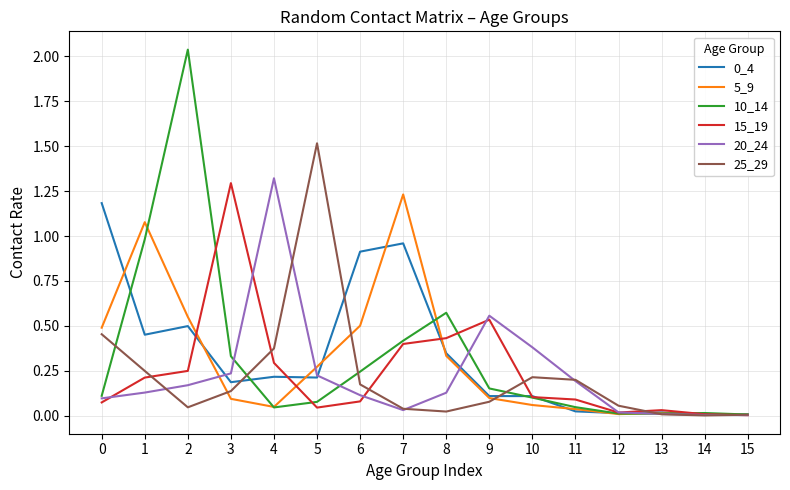

How many categories are shown in the chart?

16